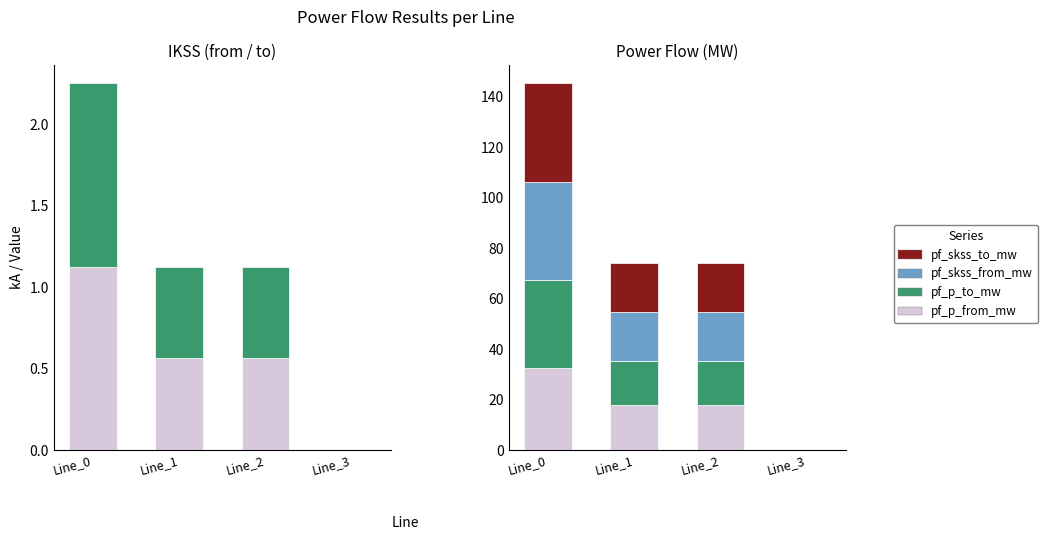

Is the value of pf_skss_from_mw at Line_2 greater than the value of pf_p_from_mw at Line_2?

Yes